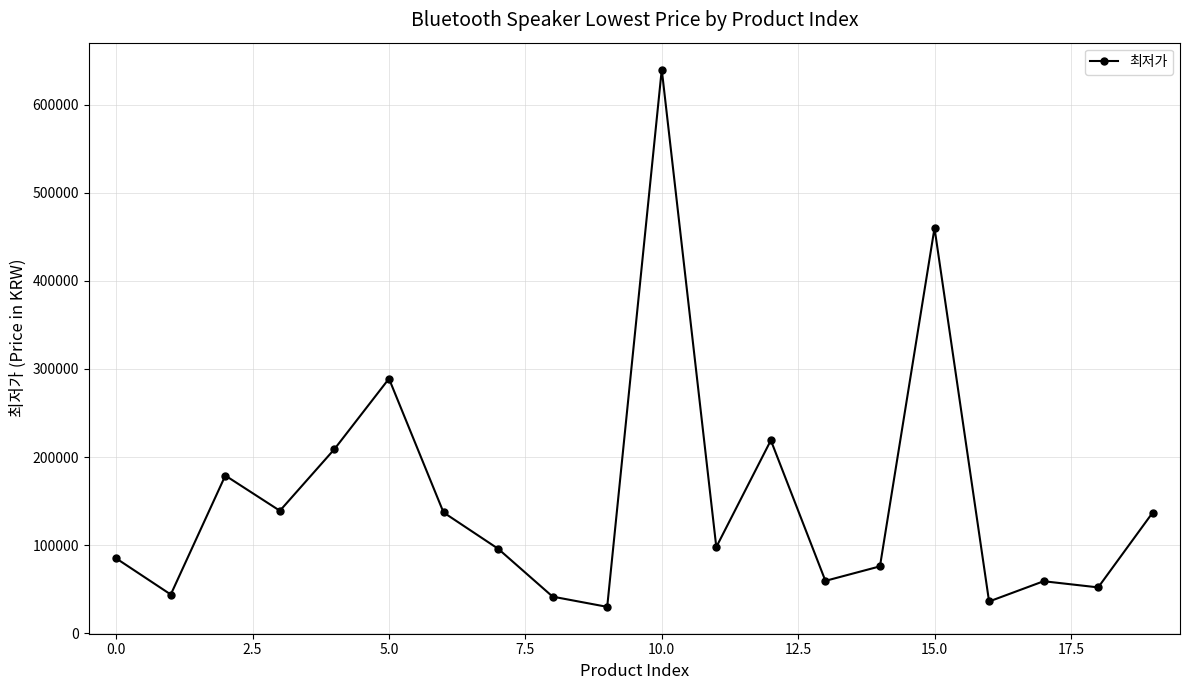

How many values are below 97800?

10